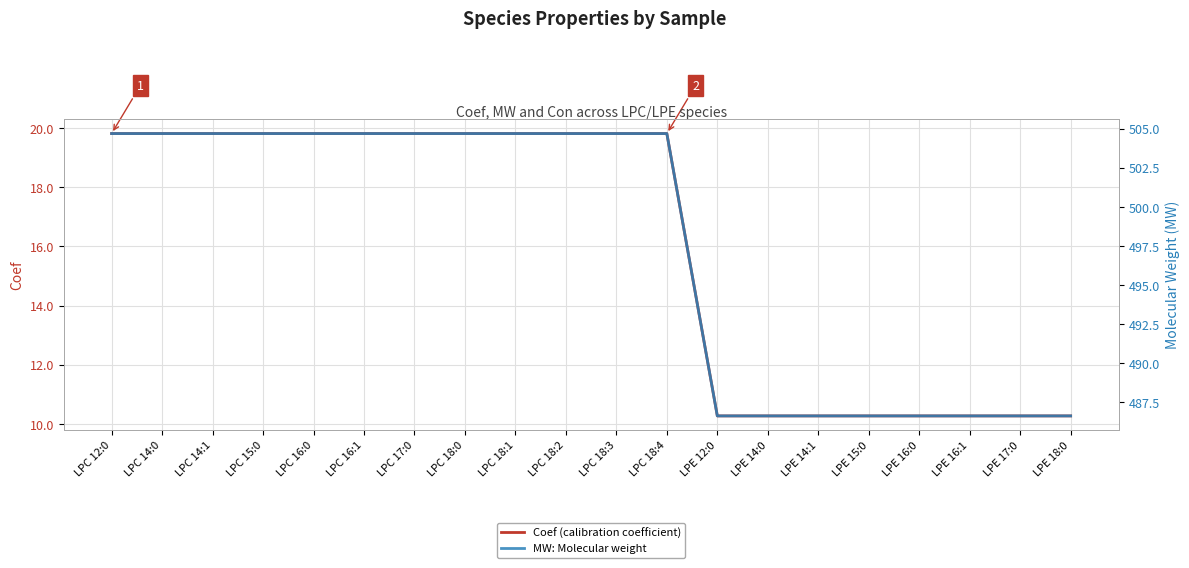

How many lines are shown in the chart?

2